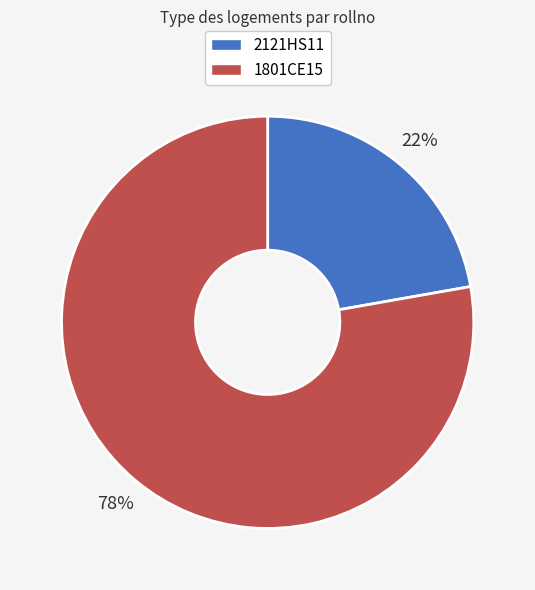

Is the sum of 2121HS11 and 1801CE15 greater than half?

Yes